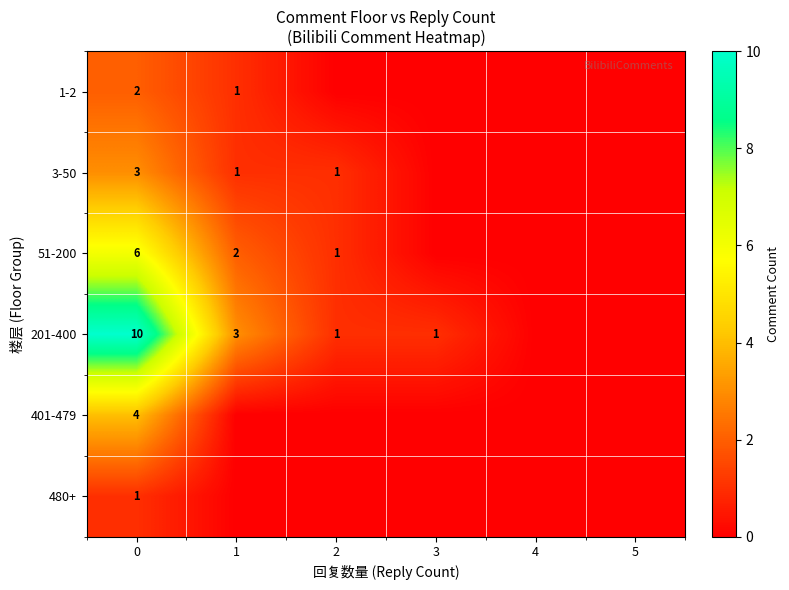

Reading left to right, transcribe all the data shown in this chart.

row_0: 0=2	1=1	2=0	3=0	4=0	5=0
row_1: 0=3	1=1	2=1	3=0	4=0	5=0
row_2: 0=6	1=2	2=1	3=0	4=0	5=0
row_3: 0=10	1=3	2=1	3=1	4=0	5=0
row_4: 0=4	1=0	2=0	3=0	4=0	5=0
row_5: 0=1	1=0	2=0	3=0	4=0	5=0